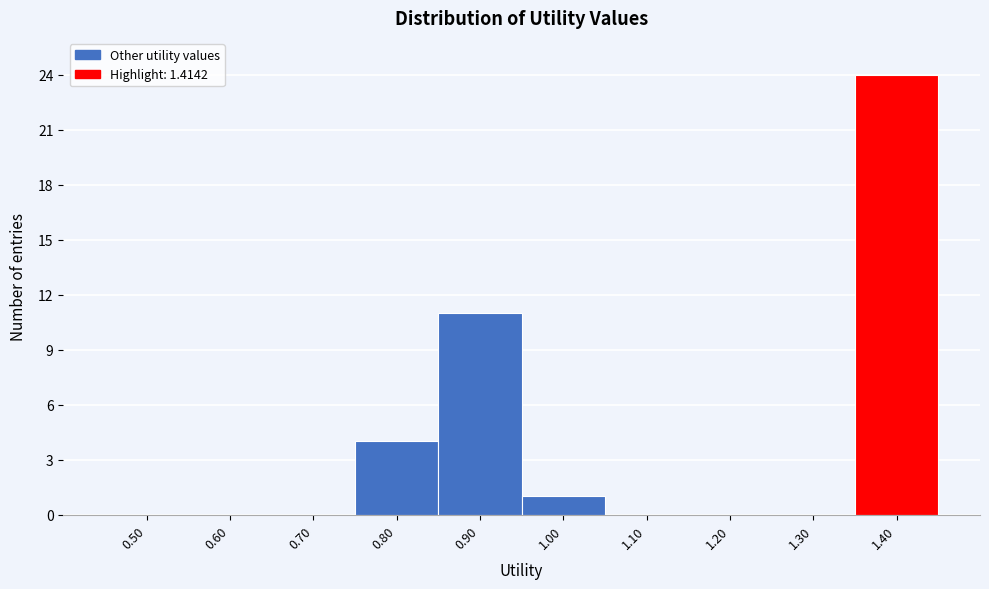

Reading left to right, extract all data points from this chart.

0.50=0	0.60=0	0.70=0	0.80=4	0.90=11	1.00=1	1.10=0	1.20=0	1.30=0	1.40=24